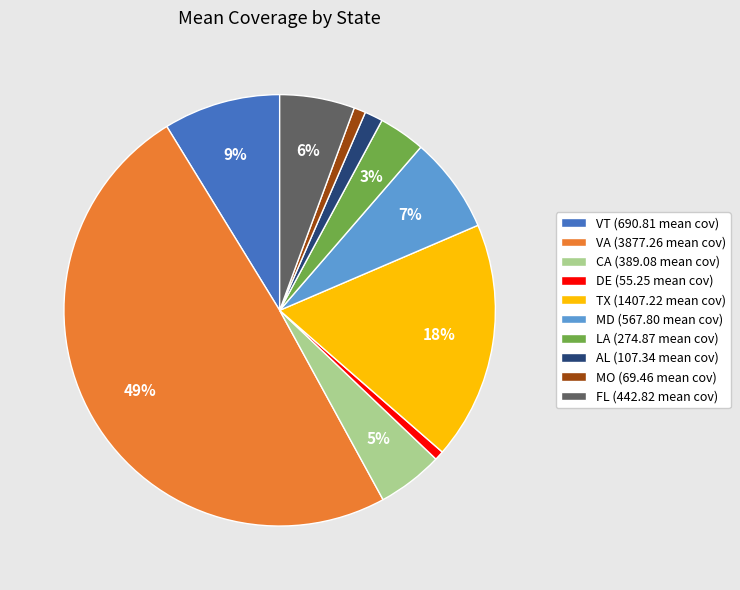

How many slices are in this pie chart?

10